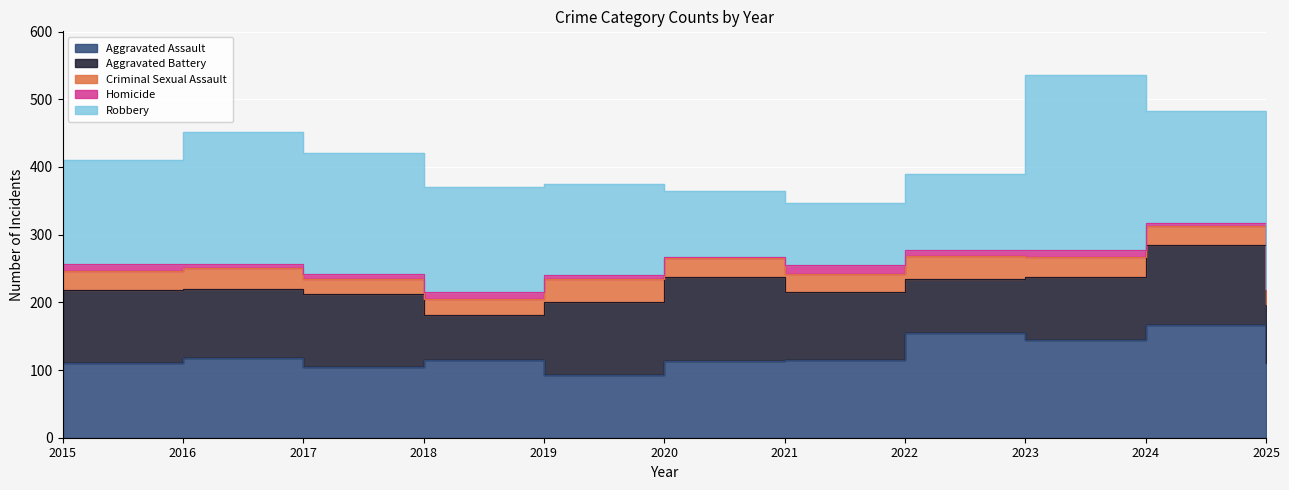

Between 2016 and 2019, which series saw the biggest shift?

Robbery